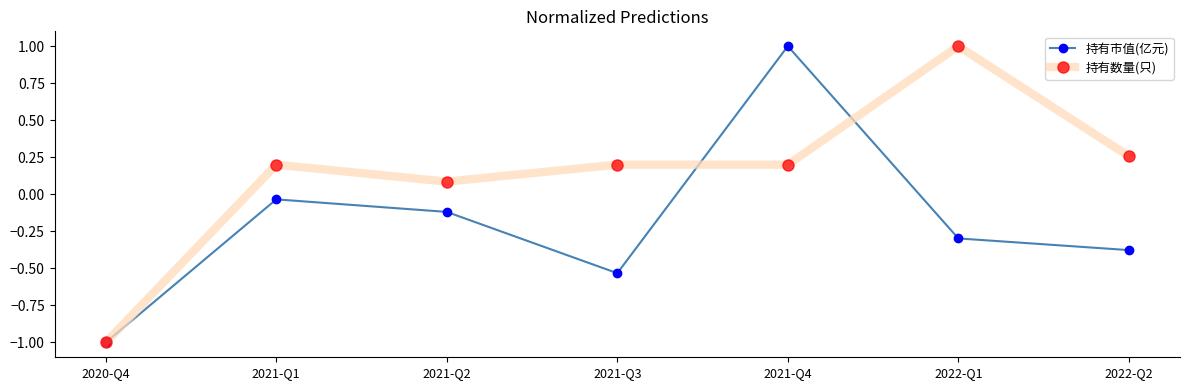

Rank the series at 2021-Q2 from lowest to highest value.

持有市值(亿元), 持有数量(只)